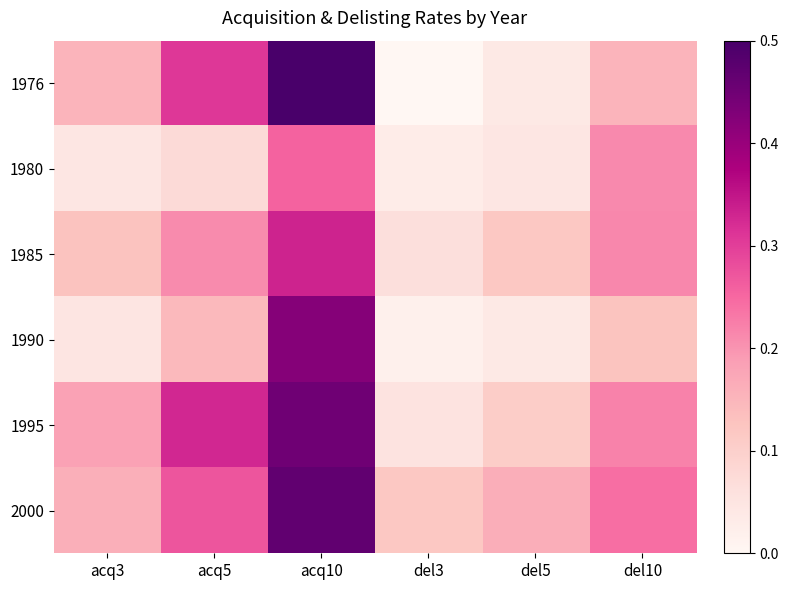

At which category is the sum across all series the highest?

acq10